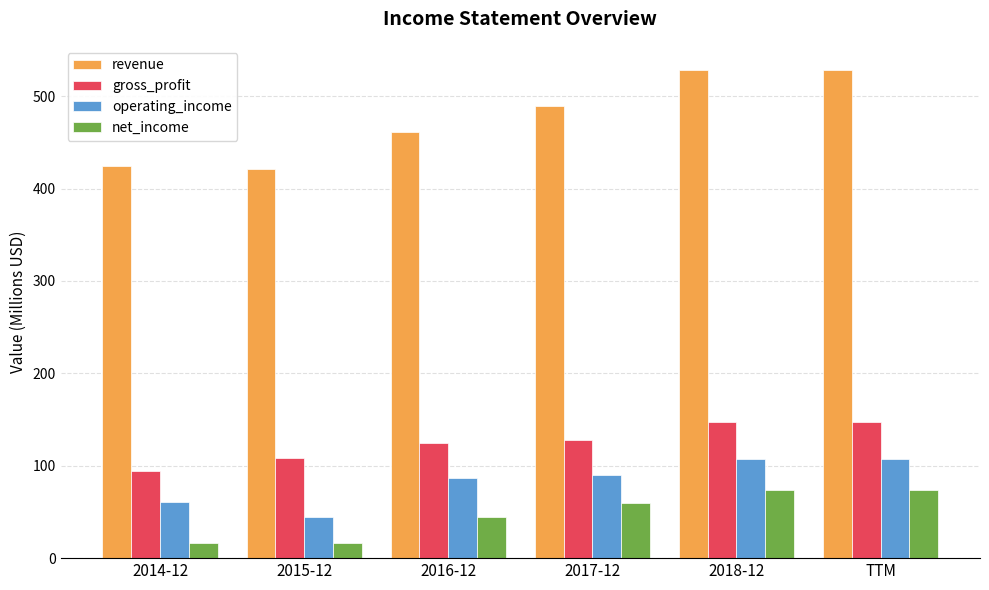

At 2016-12, list the series in order from smallest to largest.

net_income, operating_income, gross_profit, revenue